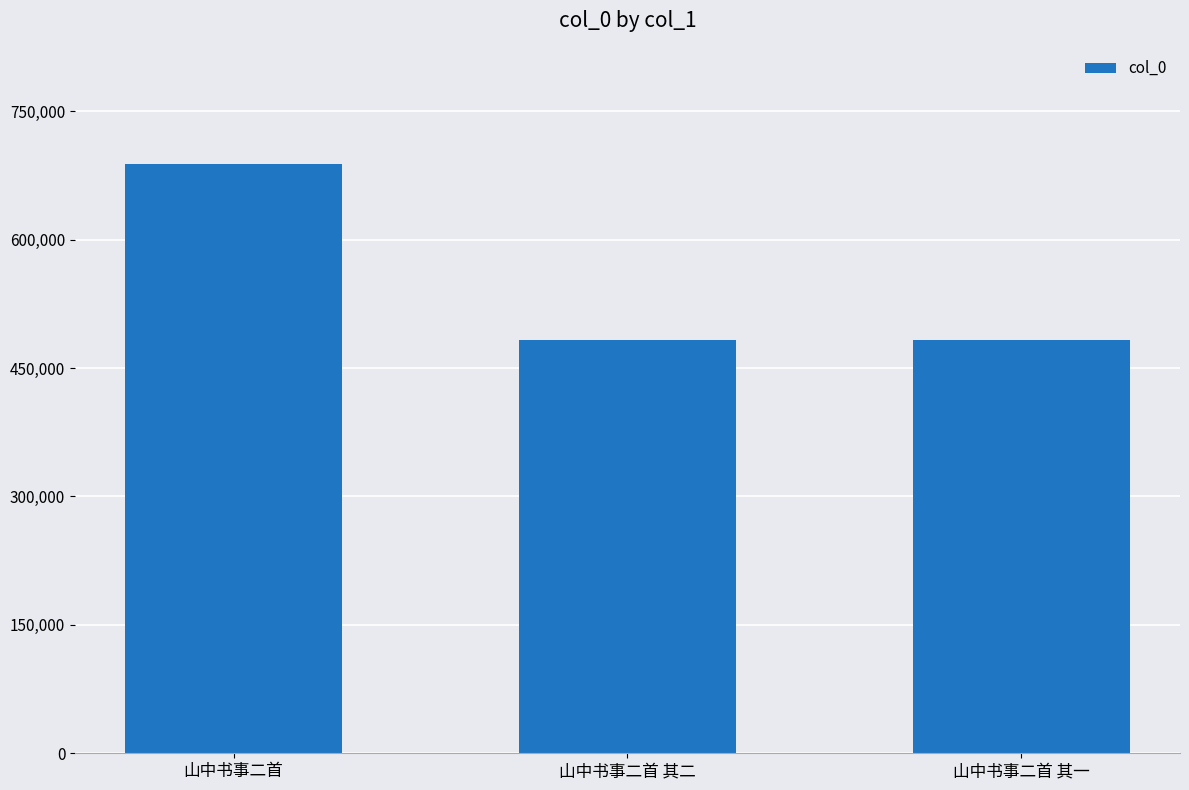

What is the change in value from 山中书事二首 to 山中书事二首 其一?

-205201